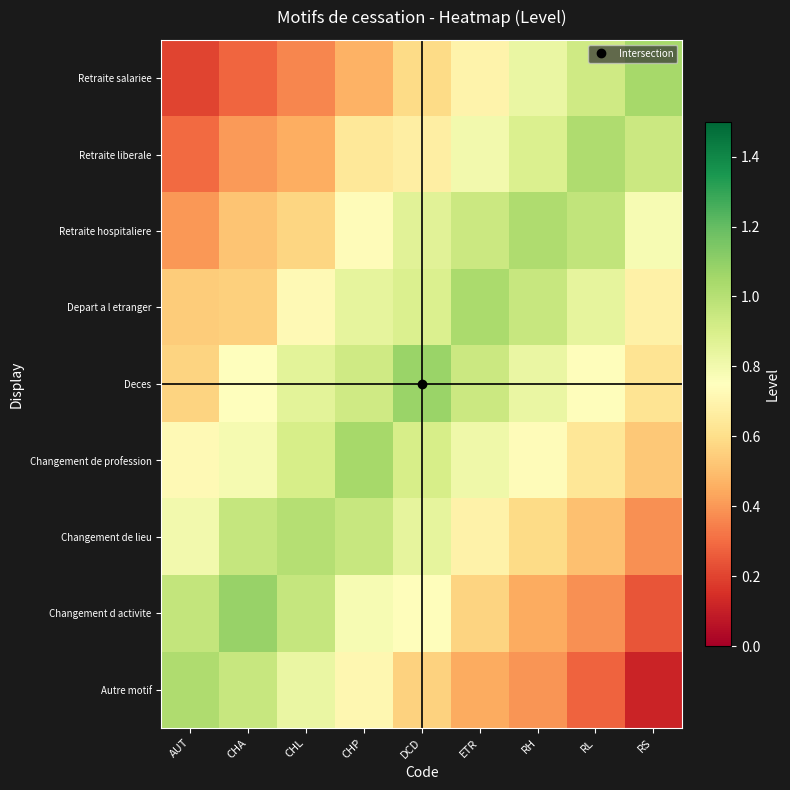

Reading left to right, list all the values displayed in this chart.

row_0: 1.0	1.0	0.8	0.7	0.6	0.4	0.4	0.3	0.1
row_1: 1.0	1.1	1.0	0.8	0.7	0.6	0.5	0.4	0.2
row_2: 0.8	1.0	1.0	0.9	0.8	0.7	0.6	0.5	0.4
row_3: 0.7	0.8	0.9	1.0	0.9	0.8	0.7	0.6	0.5
row_4: 0.6	0.7	0.9	0.9	1.1	0.9	0.8	0.7	0.6
row_5: 0.5	0.6	0.7	0.8	0.9	1.0	1.0	0.8	0.7
row_6: 0.4	0.5	0.6	0.7	0.9	0.9	1.0	1.0	0.8
row_7: 0.3	0.4	0.5	0.6	0.7	0.8	0.9	1.0	0.9
row_8: 0.2	0.3	0.4	0.5	0.6	0.7	0.8	0.9	1.0